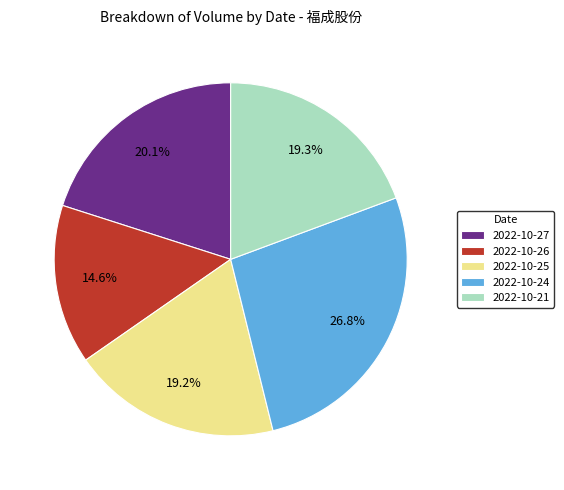

To the nearest percent, what portion does 2022-10-27 represent?

20%